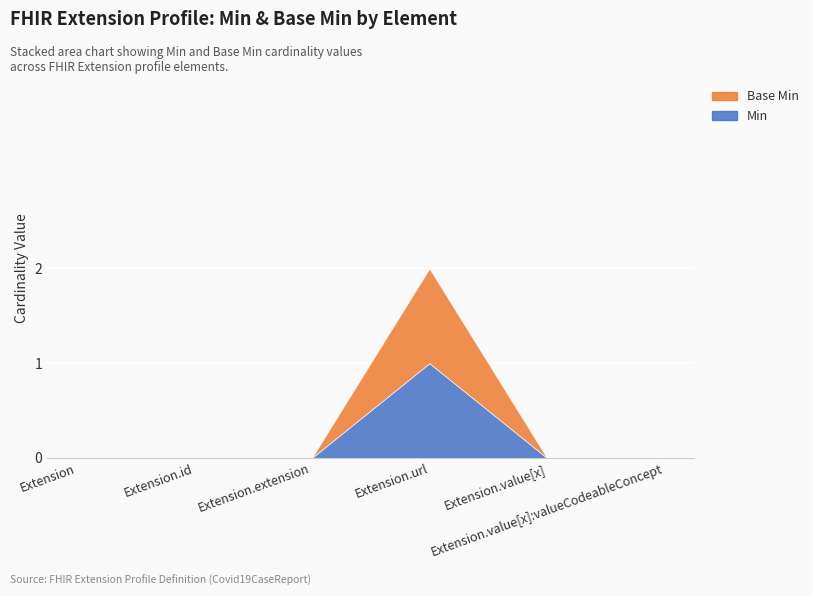

Which has a higher value, Extension.url or Extension.extension?

Extension.url